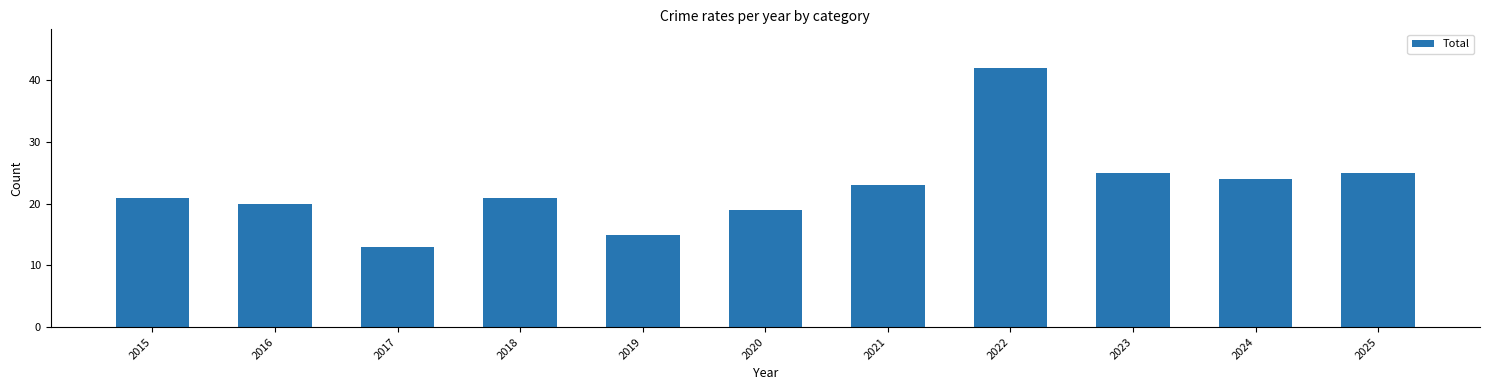

What is the ratio of the value at 2022 to the value at 2021?

1.8